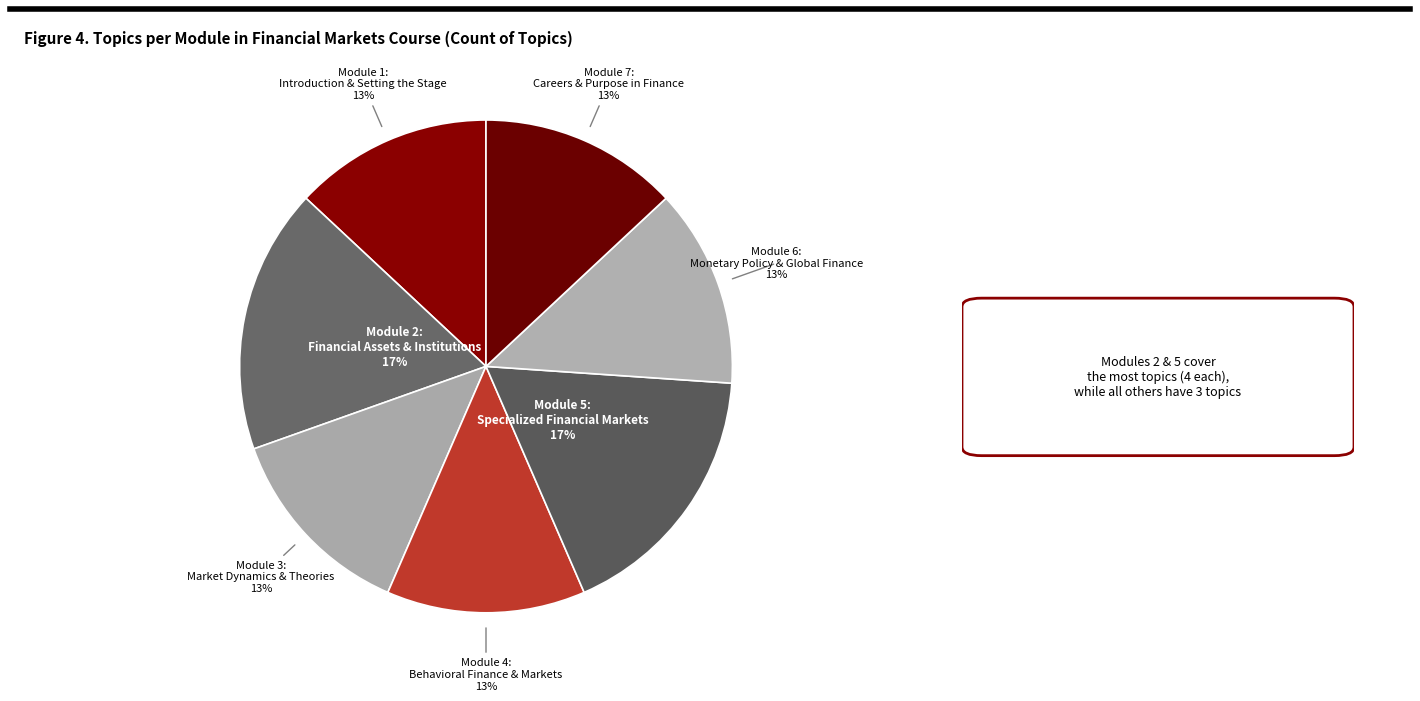

How many segments does this pie chart have?

7